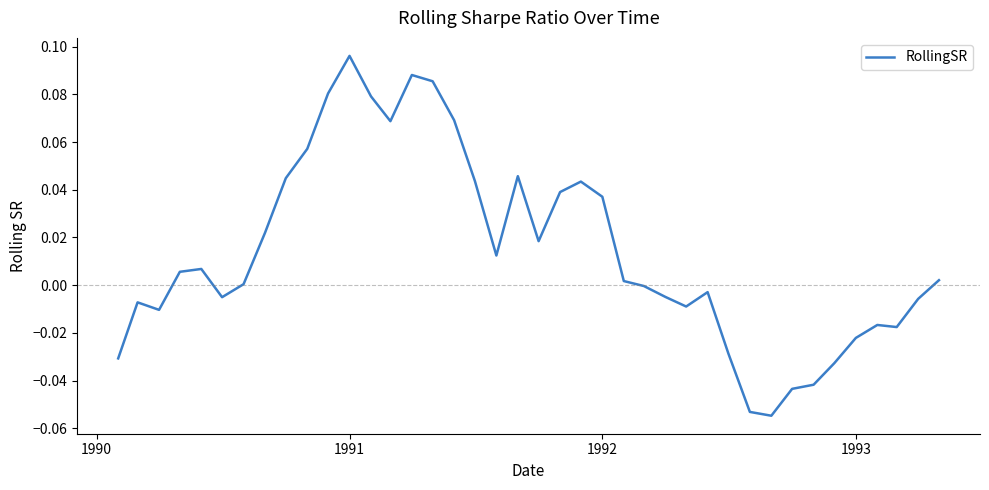

At which category does the chart reach its peak across all series?

1991